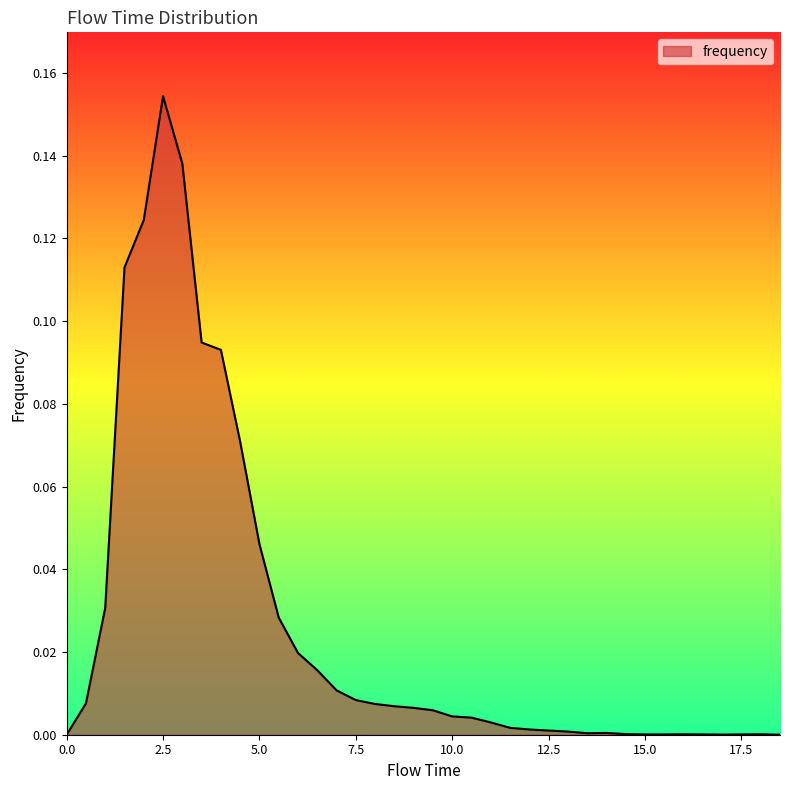

What is the maximum value shown in the chart?

0.2